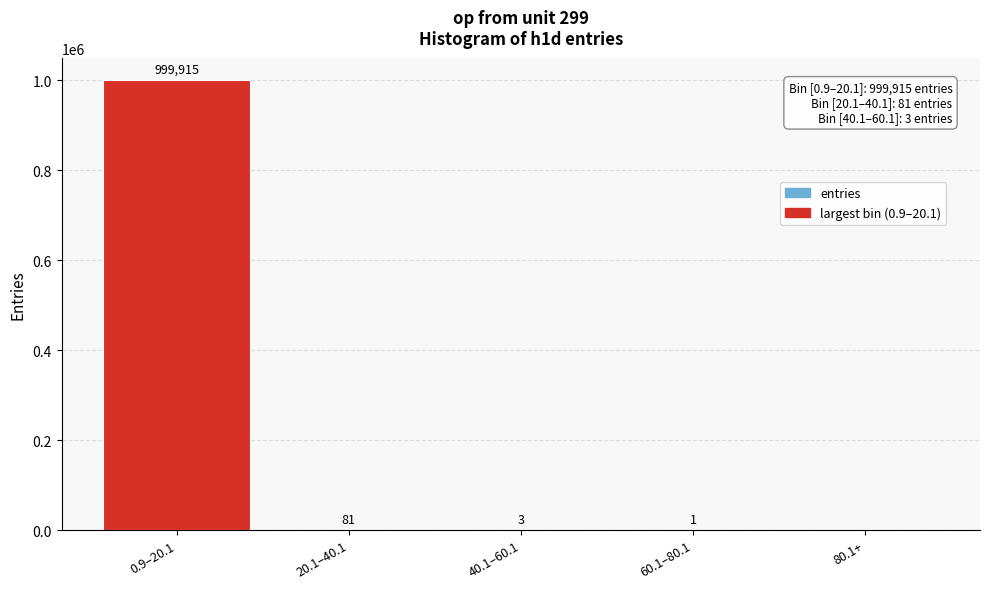

Reading left to right, transcribe all the data shown in this chart.

0.9–20.1=999915	20.1–40.1=81	40.1–60.1=3	60.1–80.1=1	80.1+=0